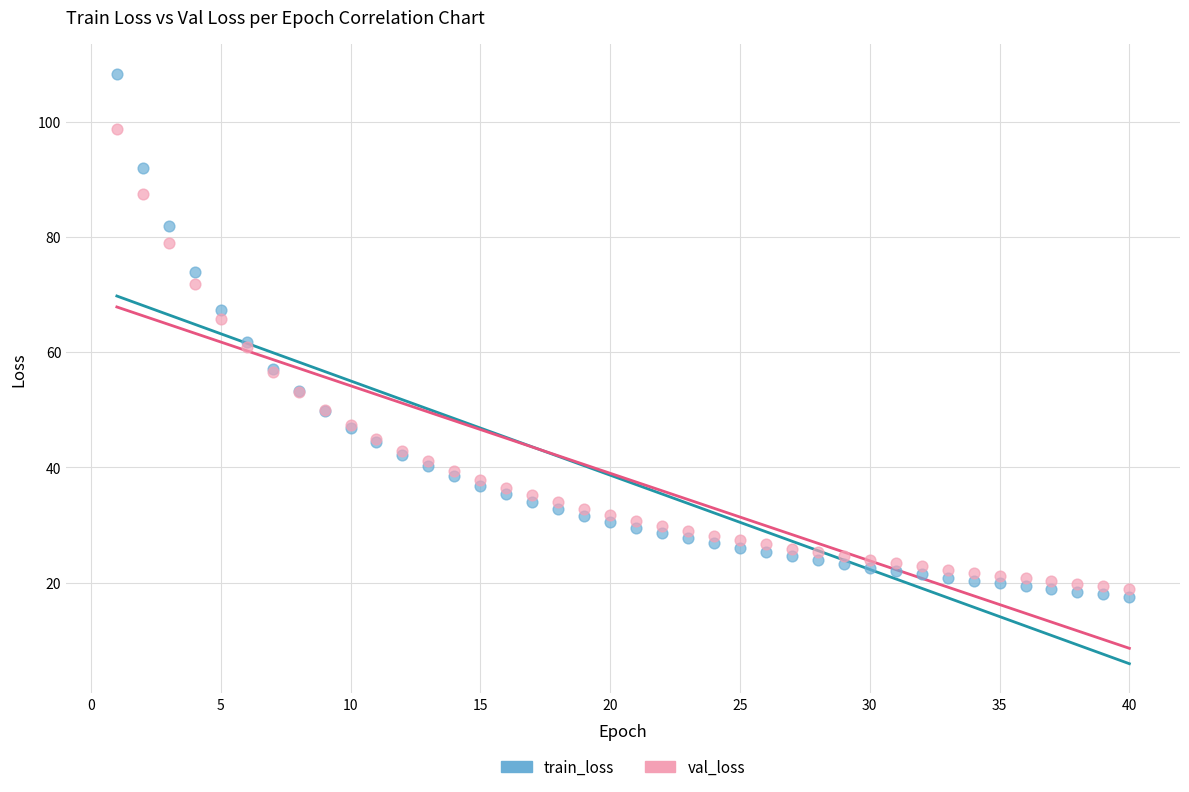

Which series has the largest Y range (max minus min)?

train_loss